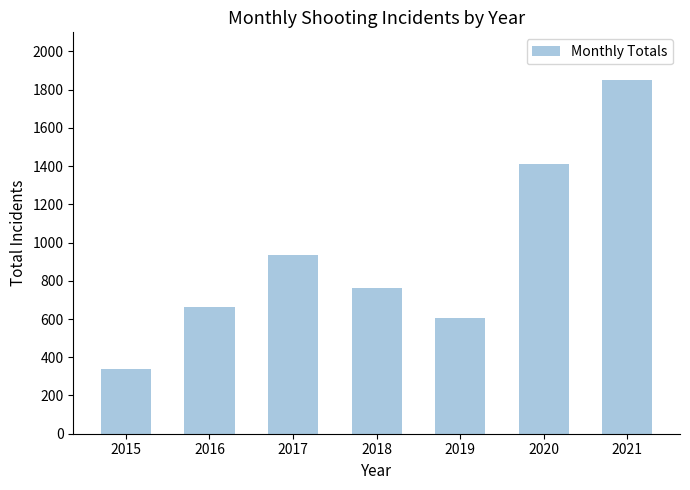

Between 2016 and 2017, which is larger?

2017